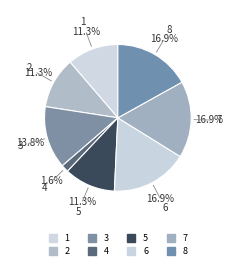

How many slices are in this pie chart?

8